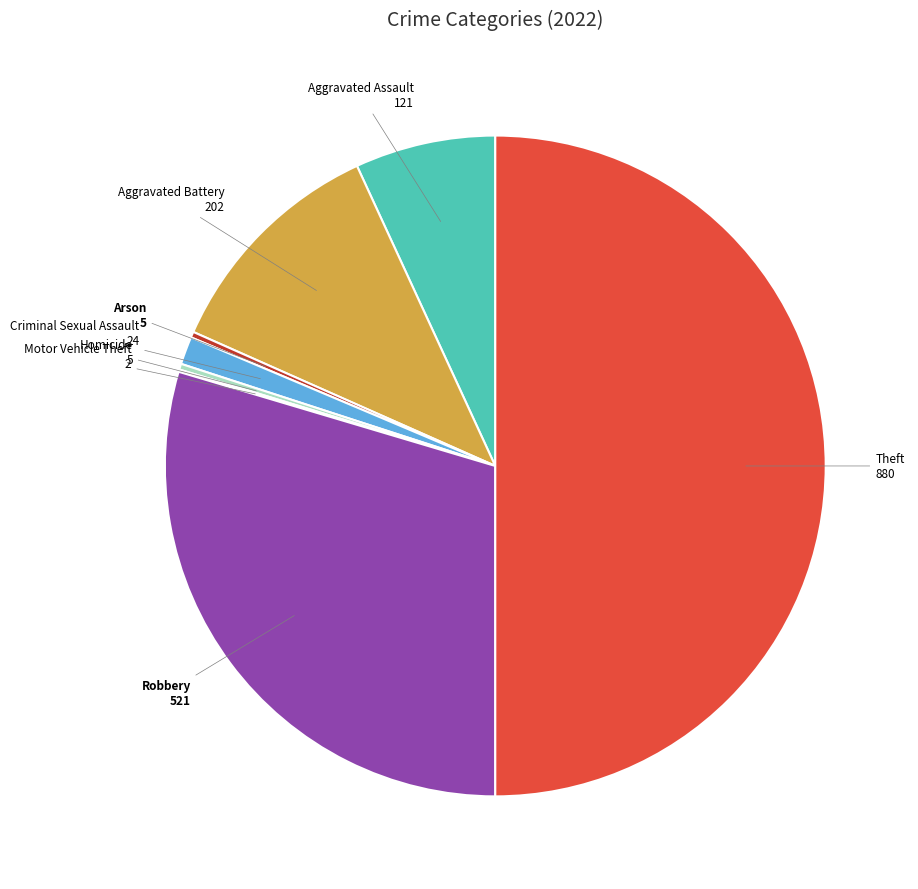

How many segments does this pie chart have?

8